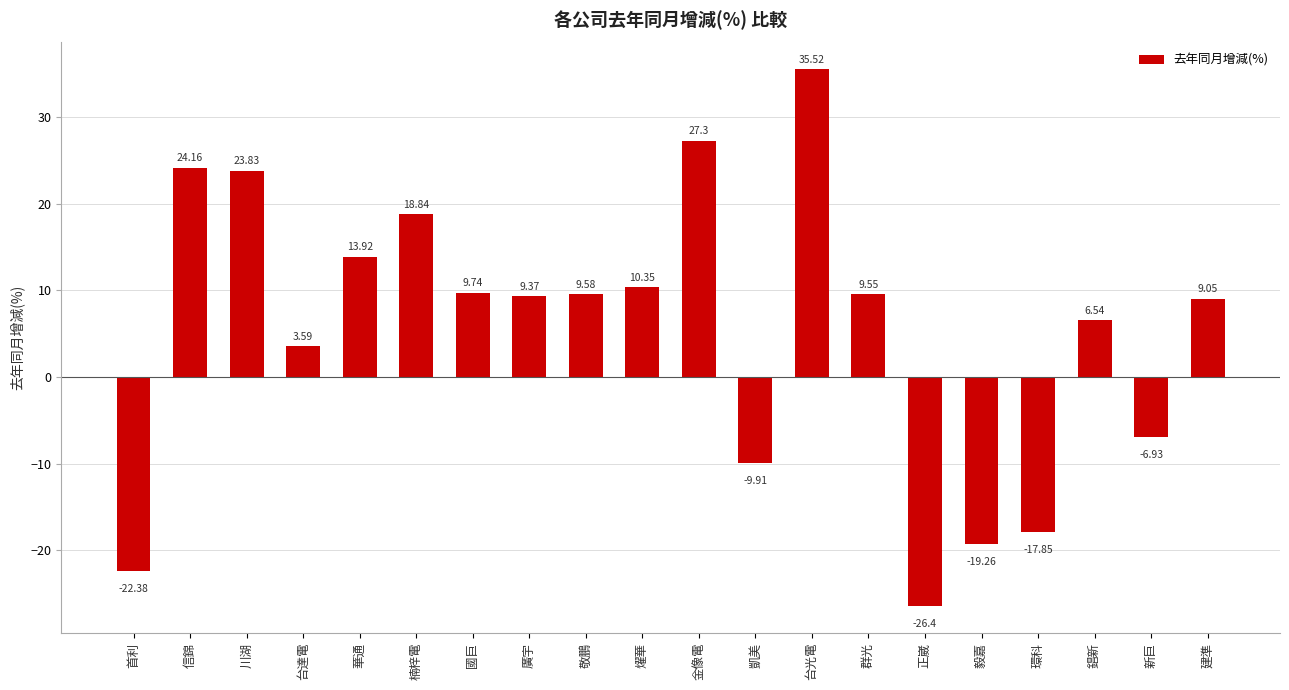

Which category has the highest value across all series?

台光電